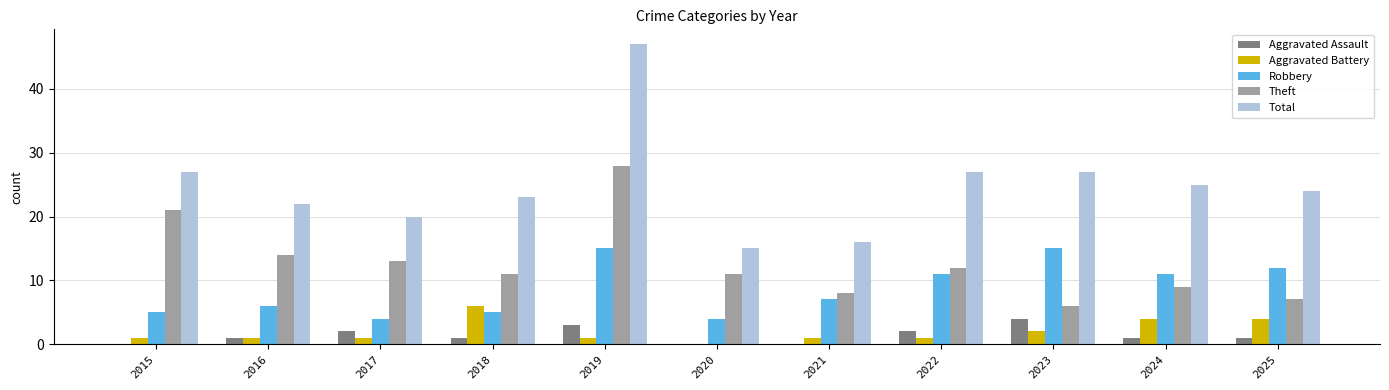

Which series has the largest range (max minus min)?

Total